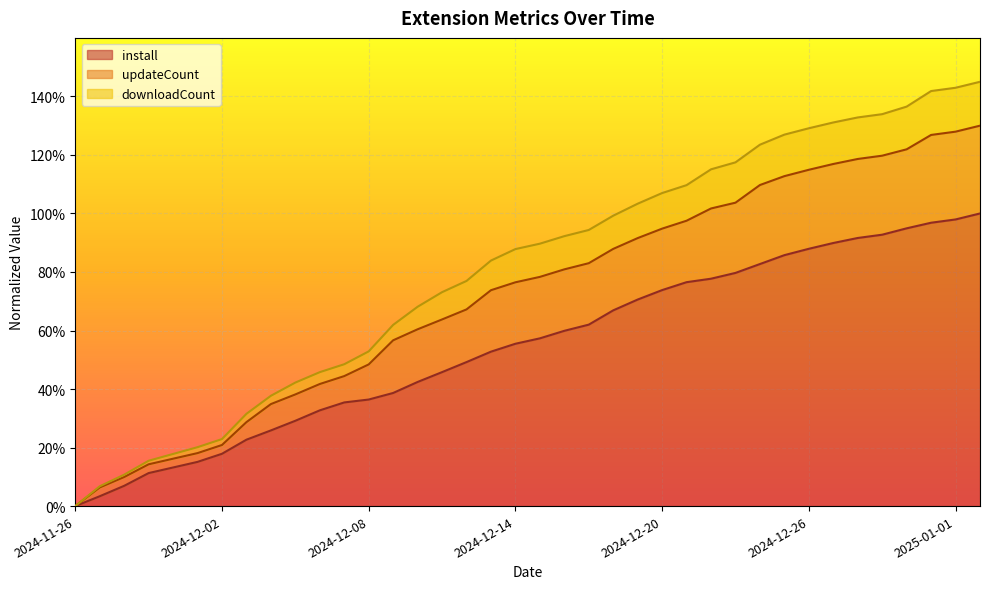

What are all the series names shown in the legend?

install, updateCount, downloadCount